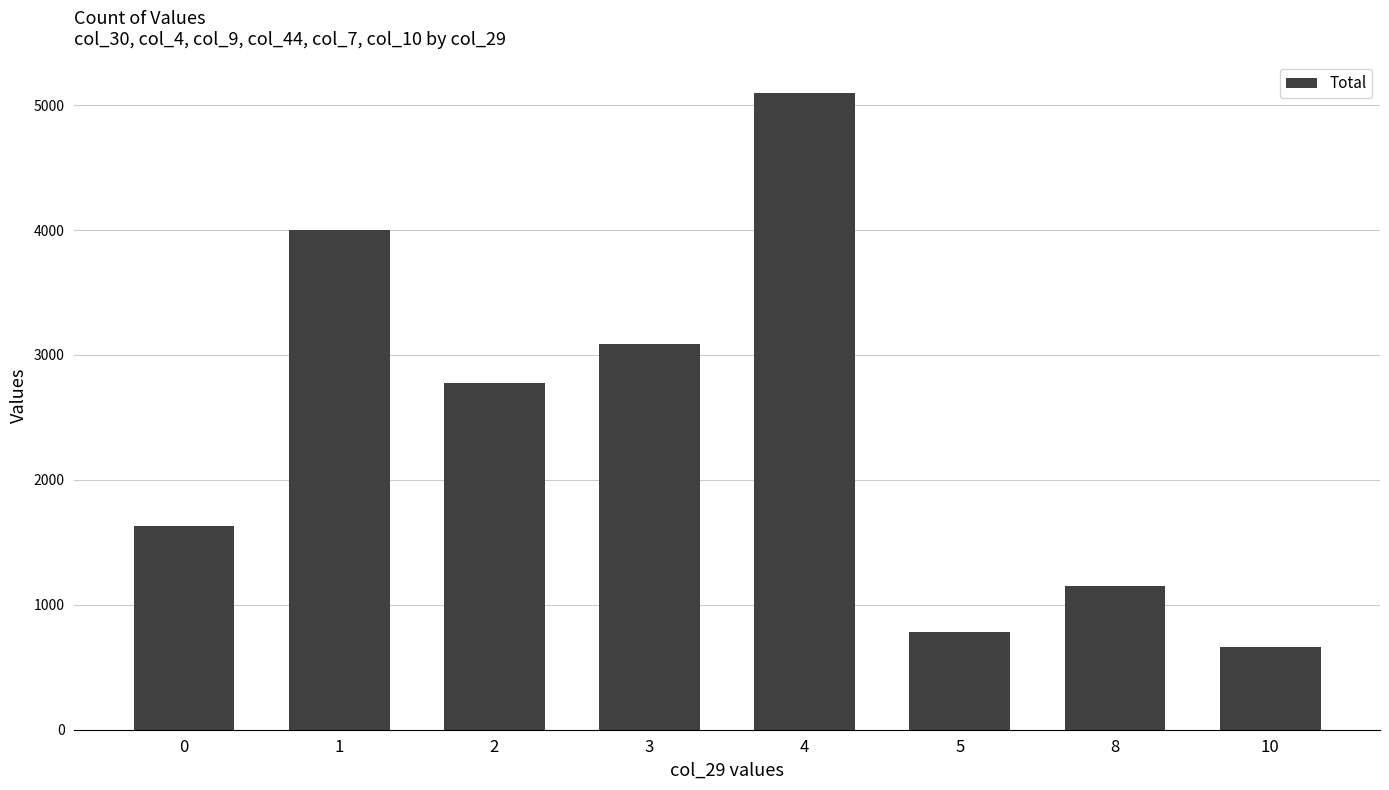

Between 5 and 2, which is larger?

2